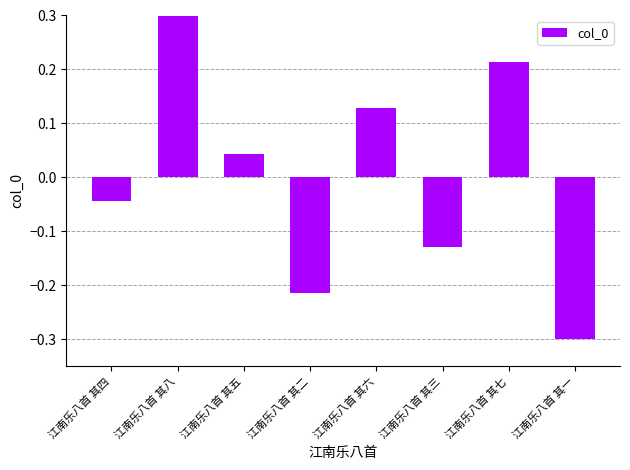

Are the bars horizontal?

No